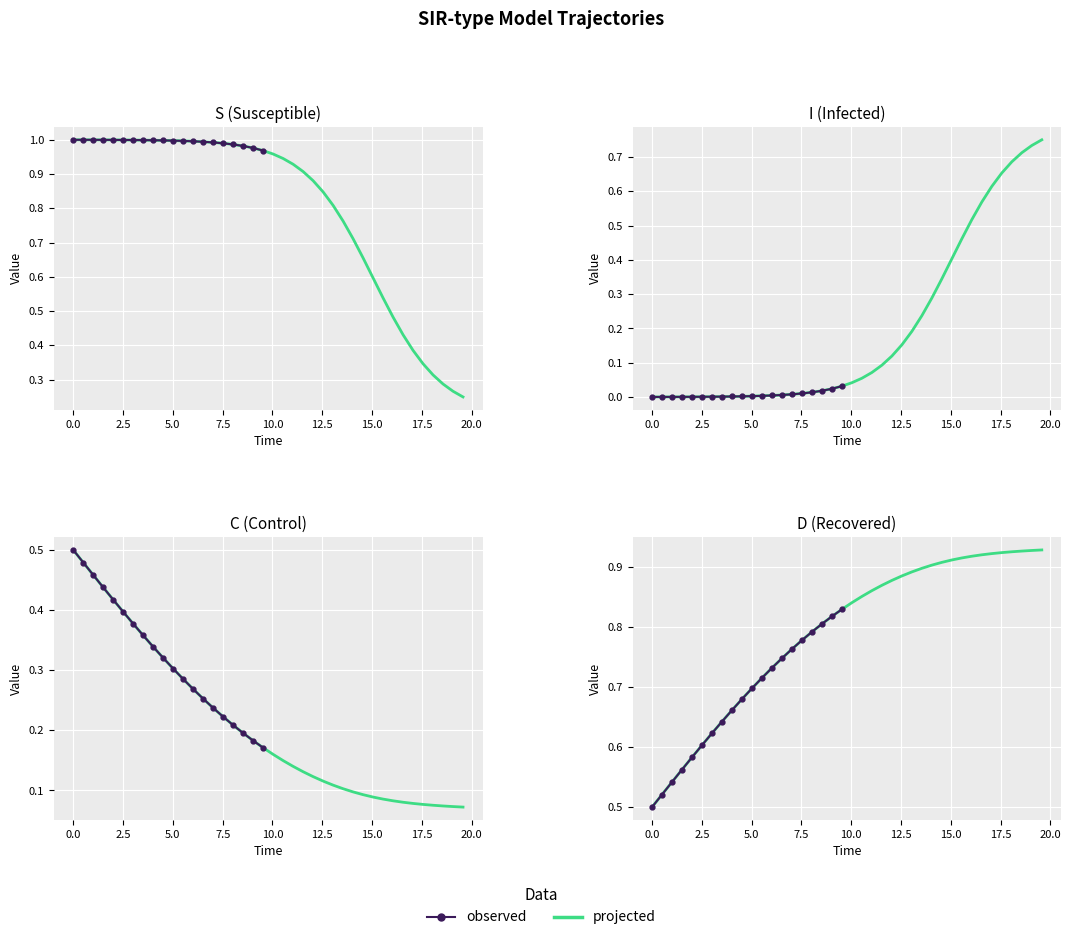

Reading left to right, list all the values displayed in this chart.

S: 1.0	1.0	1.0	1.0	1.0	1.0	1.0	1.0	1.0	1.0	1.0	1.0	1.0	1.0	1.0	1.0	1.0	1.0	1.0	1.0	1.0	0.9	0.9	0.9	0.9	0.8	0.8	0.8	0.7	0.7	0.6	0.5	0.5	0.4	0.4	0.3	0.3	0.3	0.3	0.2
I: 0.0	0.0	0.0	0.0	0.0	0.0	0.0	0.0	0.0	0.0	0.0	0.0	0.0	0.0	0.0	0.0	0.0	0.0	0.0	0.0	0.0	0.1	0.1	0.1	0.1	0.2	0.2	0.2	0.3	0.3	0.4	0.5	0.5	0.6	0.6	0.7	0.7	0.7	0.7	0.8
C: 0.5	0.5	0.5	0.4	0.4	0.4	0.4	0.4	0.3	0.3	0.3	0.3	0.3	0.3	0.2	0.2	0.2	0.2	0.2	0.2	0.2	0.1	0.1	0.1	0.1	0.1	0.1	0.1	0.1	0.1	0.1	0.1	0.1	0.1	0.1	0.1	0.1	0.1	0.1	0.1
D: 0.5	0.5	0.5	0.6	0.6	0.6	0.6	0.6	0.7	0.7	0.7	0.7	0.7	0.7	0.8	0.8	0.8	0.8	0.8	0.8	0.8	0.9	0.9	0.9	0.9	0.9	0.9	0.9	0.9	0.9	0.9	0.9	0.9	0.9	0.9	0.9	0.9	0.9	0.9	0.9